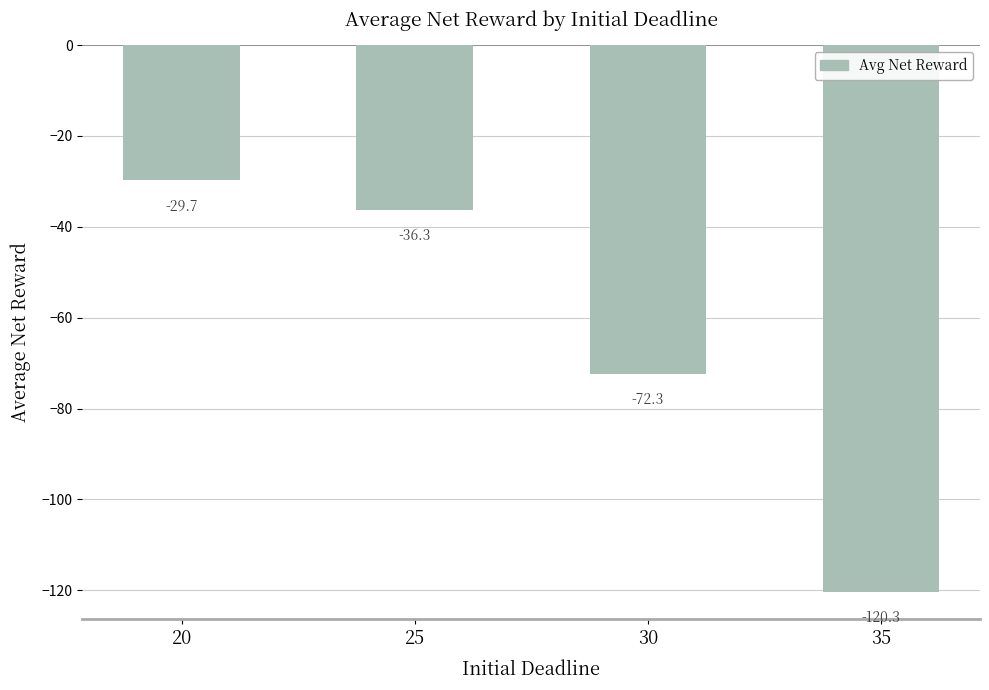

How many bars are there in total?

4